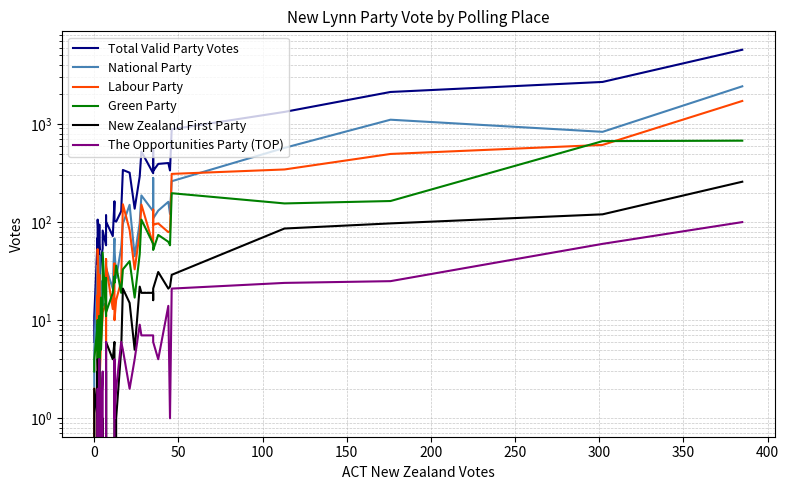

How many values in the National Party series exceed 45?

18